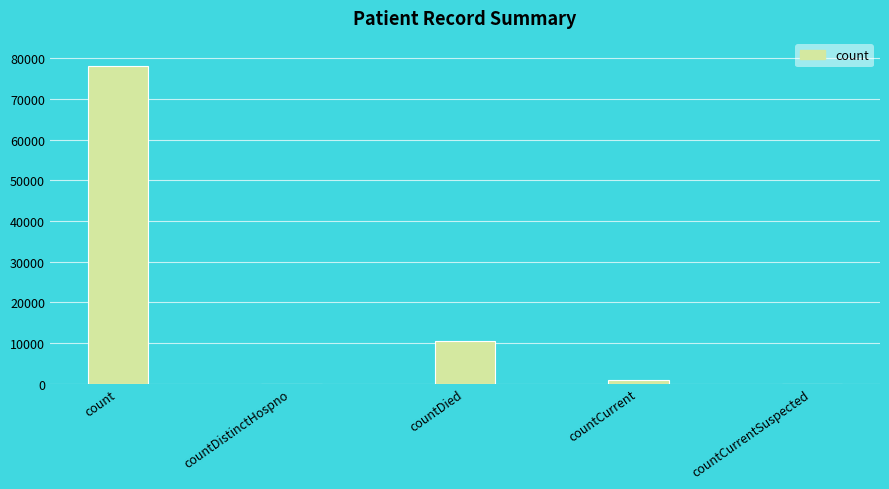

What is the greatest value displayed?

78188